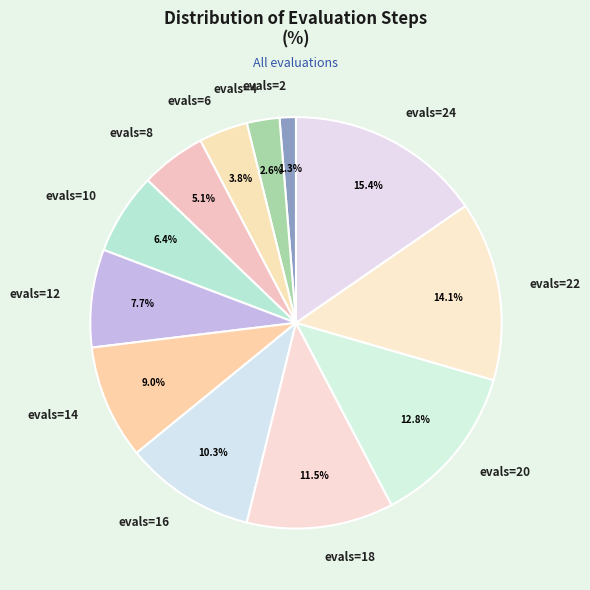

True or false: evals=22 accounts for 28% of the total.

False